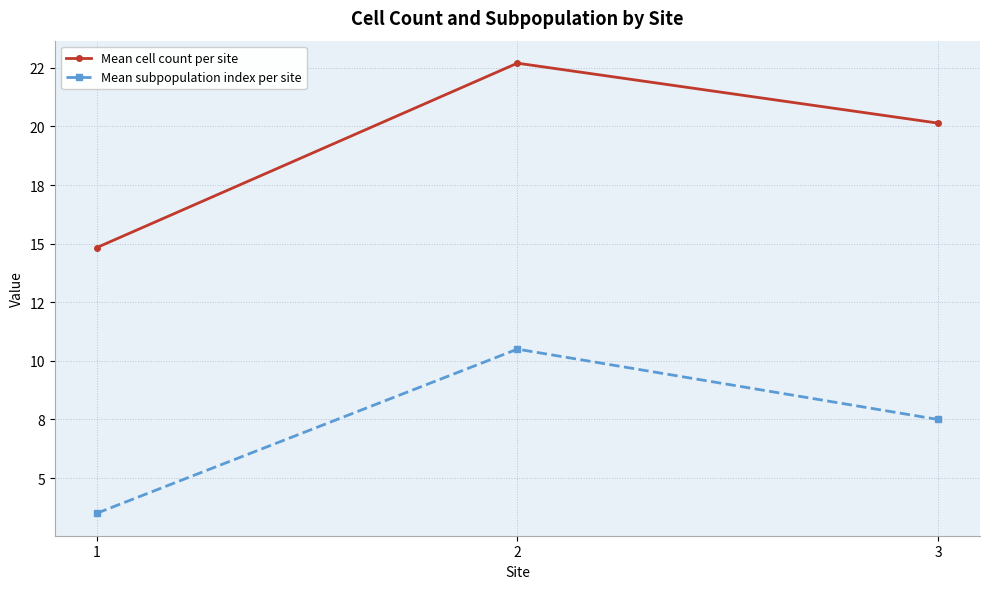

What value does the Mean subpopulation index per site series have at 1?

3.5